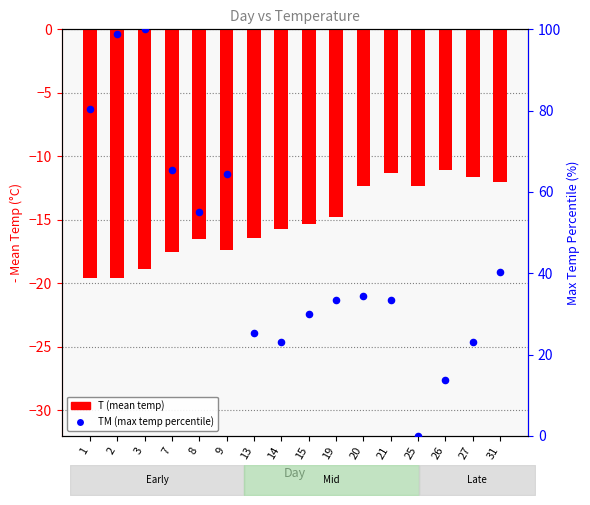

Which series reaches the minimum Y coordinate?

T (mean temp, negated)